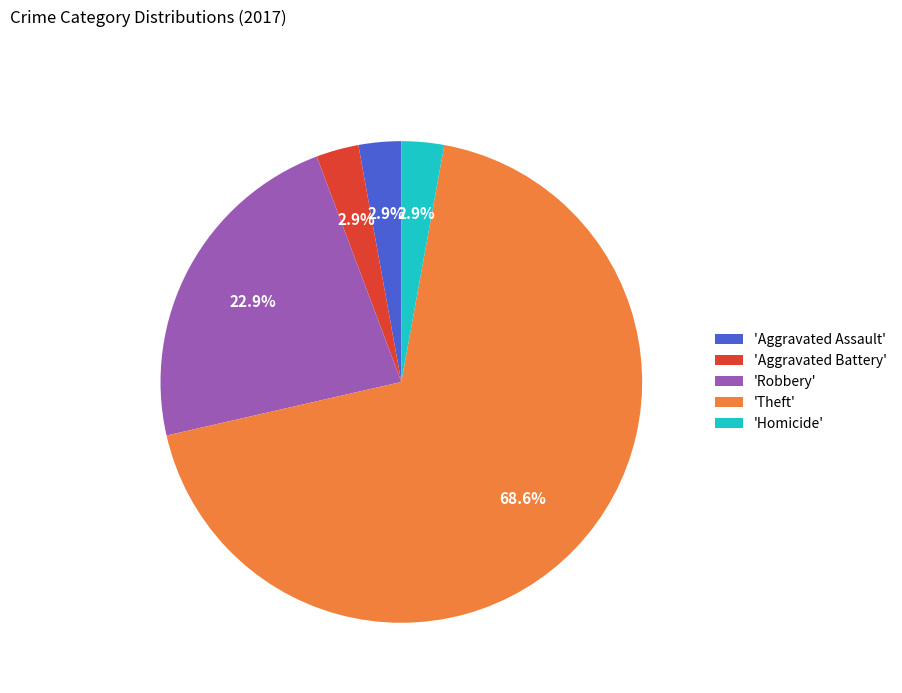

Between 'Theft' and 'Aggravated Assault', which is larger?

'Theft'